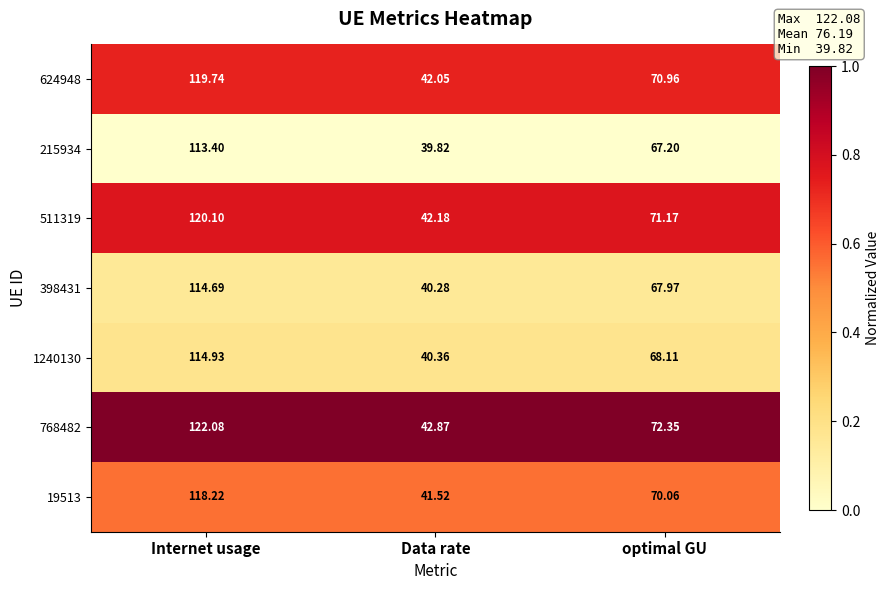

List the labels in order of 1240130 value, largest first.

Internet usage, optimal GU, Data rate